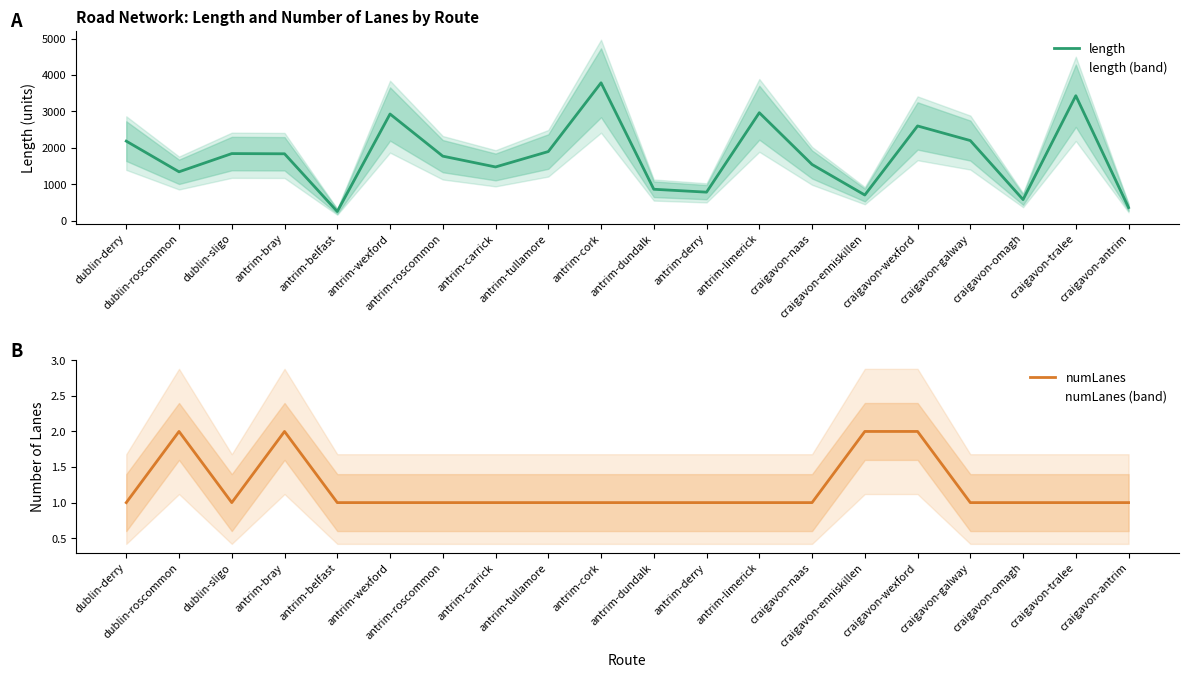

At how many categories does at least one series exceed 3191?

2